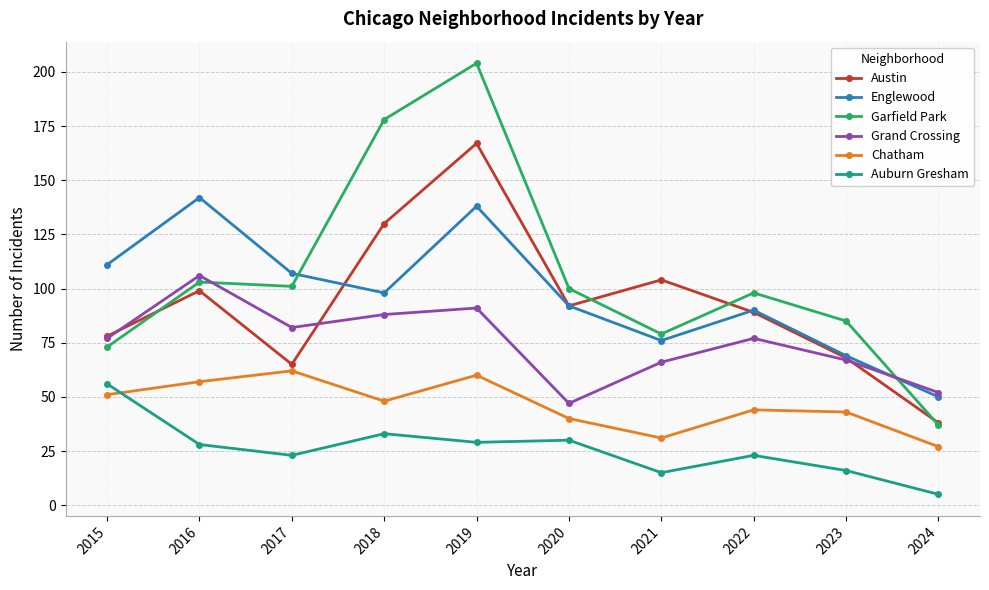

True or false: Auburn Gresham has a value of 29 at 2019.

True